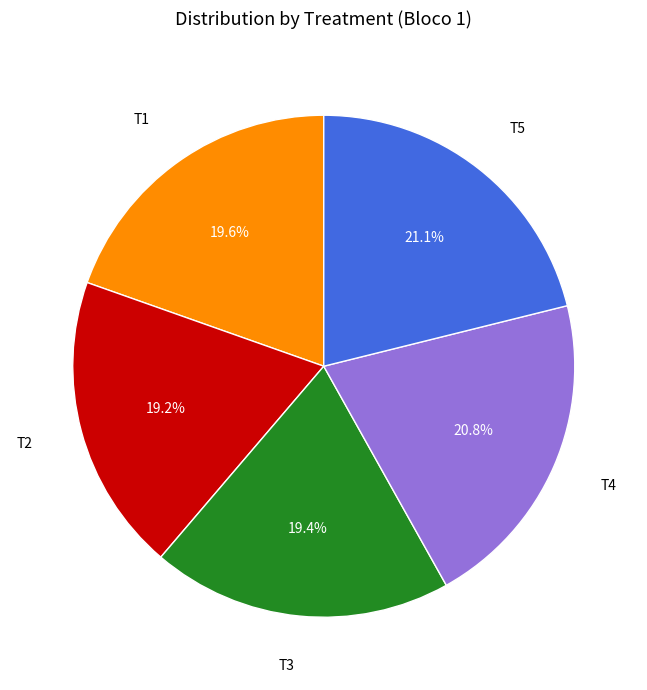

Is there any slice that represents more than half of the pie?

No